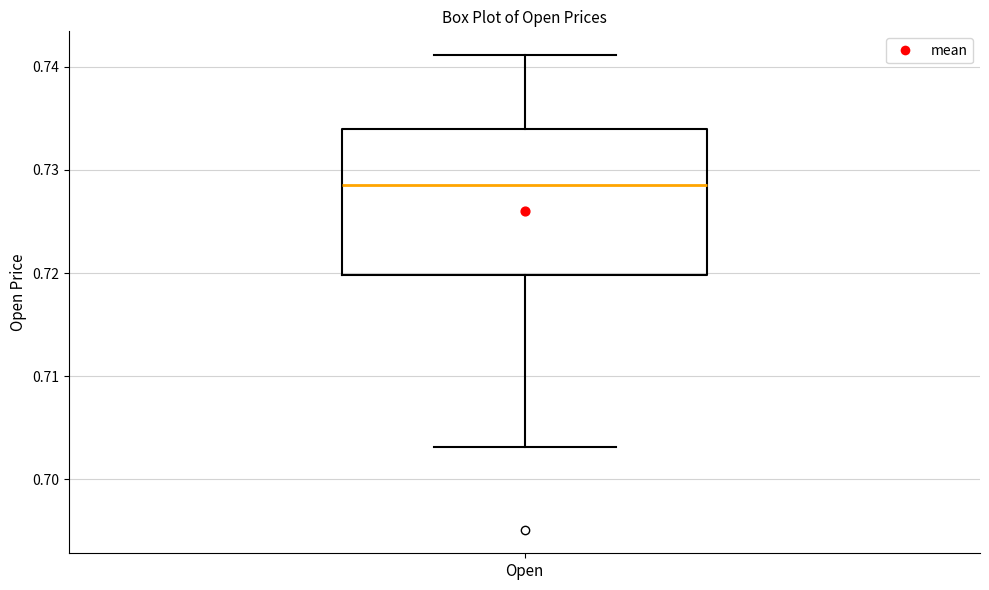

Read this box plot against the y-axis: the position of the median line, the range covered by the box, and the ends of both whiskers. The values are not printed on the chart, so give them approximately, as read against the axis.

median 0.729, box 0.720 to 0.734, whiskers 0.703 to 0.741